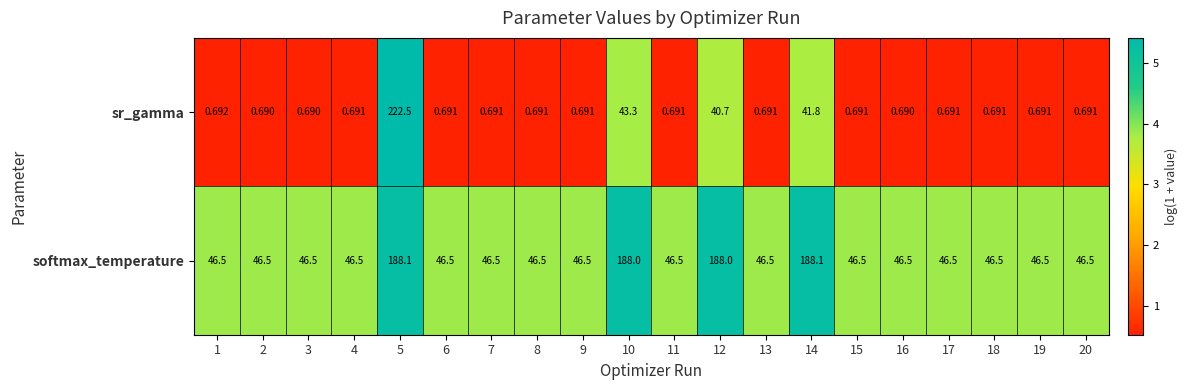

Between 12 and 16, which series saw the biggest shift?

softmax_temperature